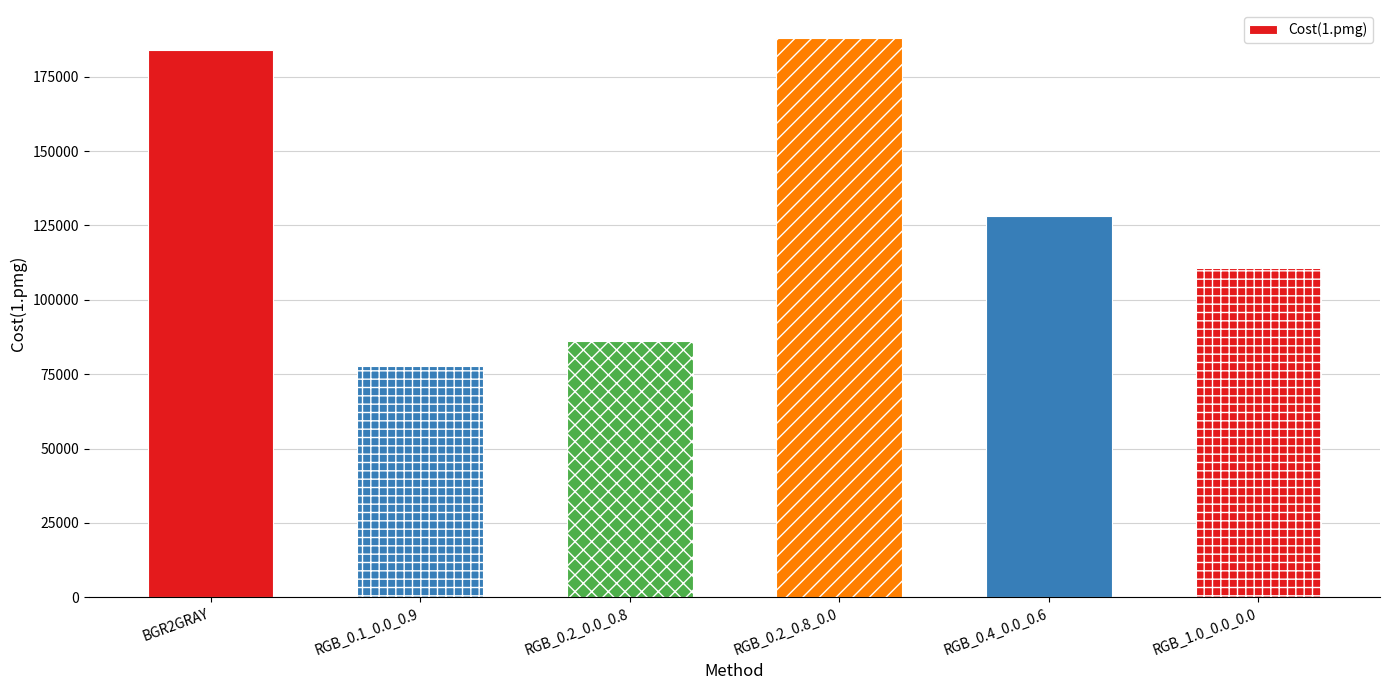

What is the sum of all values?

774977